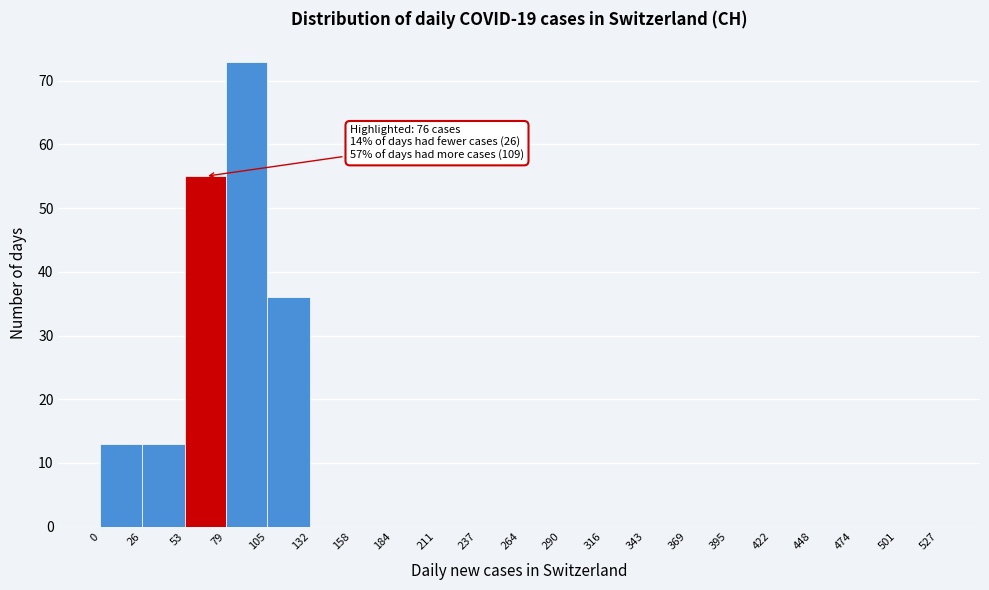

Which range on the x-axis has the tallest bar?

79 to 105